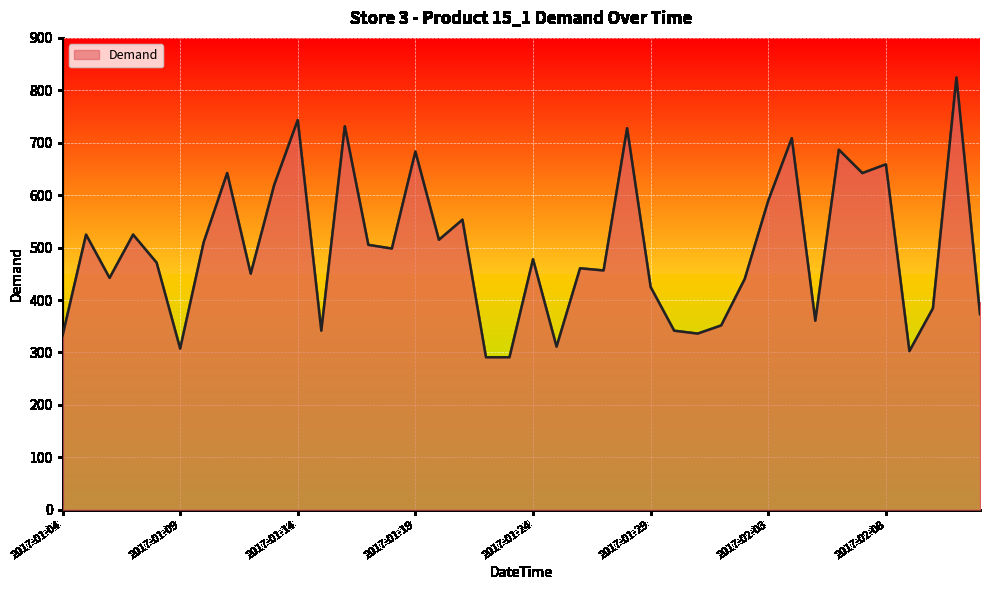

What is the difference between the maximum and minimum values?

533.5